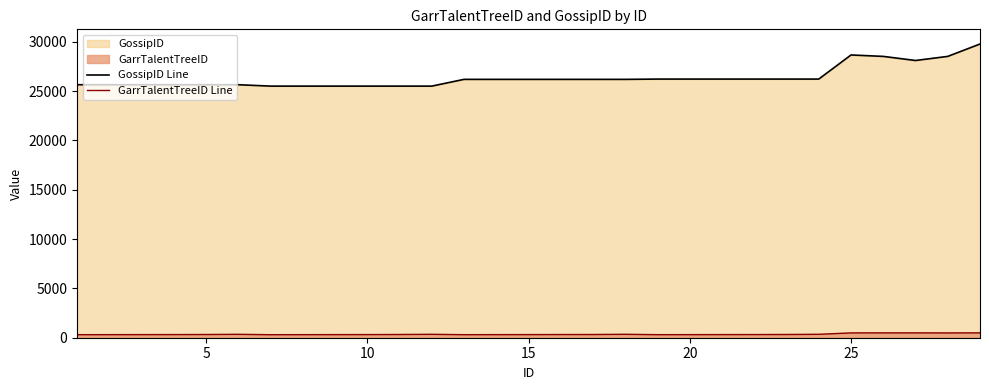

True or false: GossipID Line and GarrTalentTreeID Line cross at least once.

False